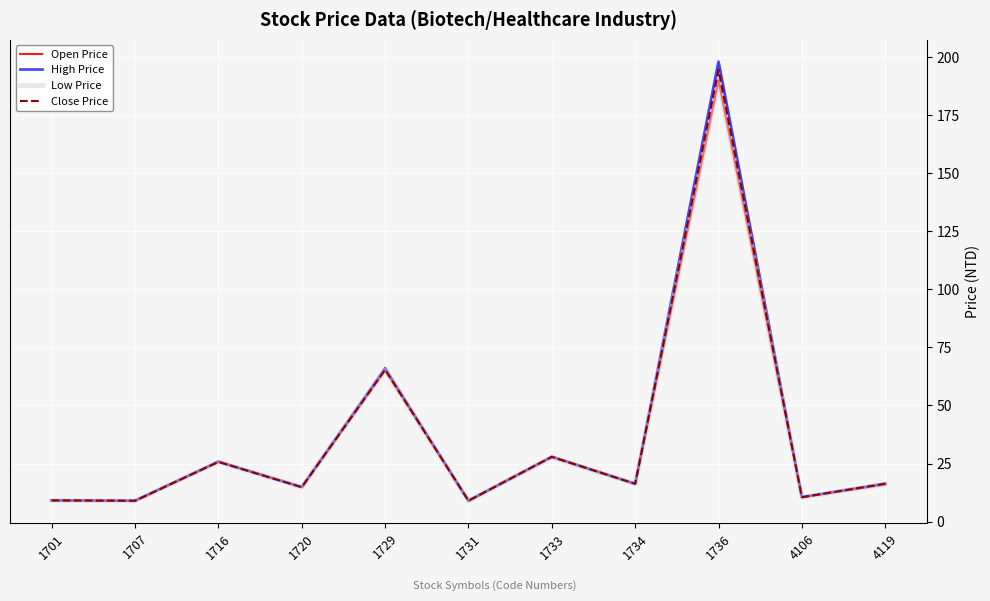

Which series has the largest total across all categories?

High Price